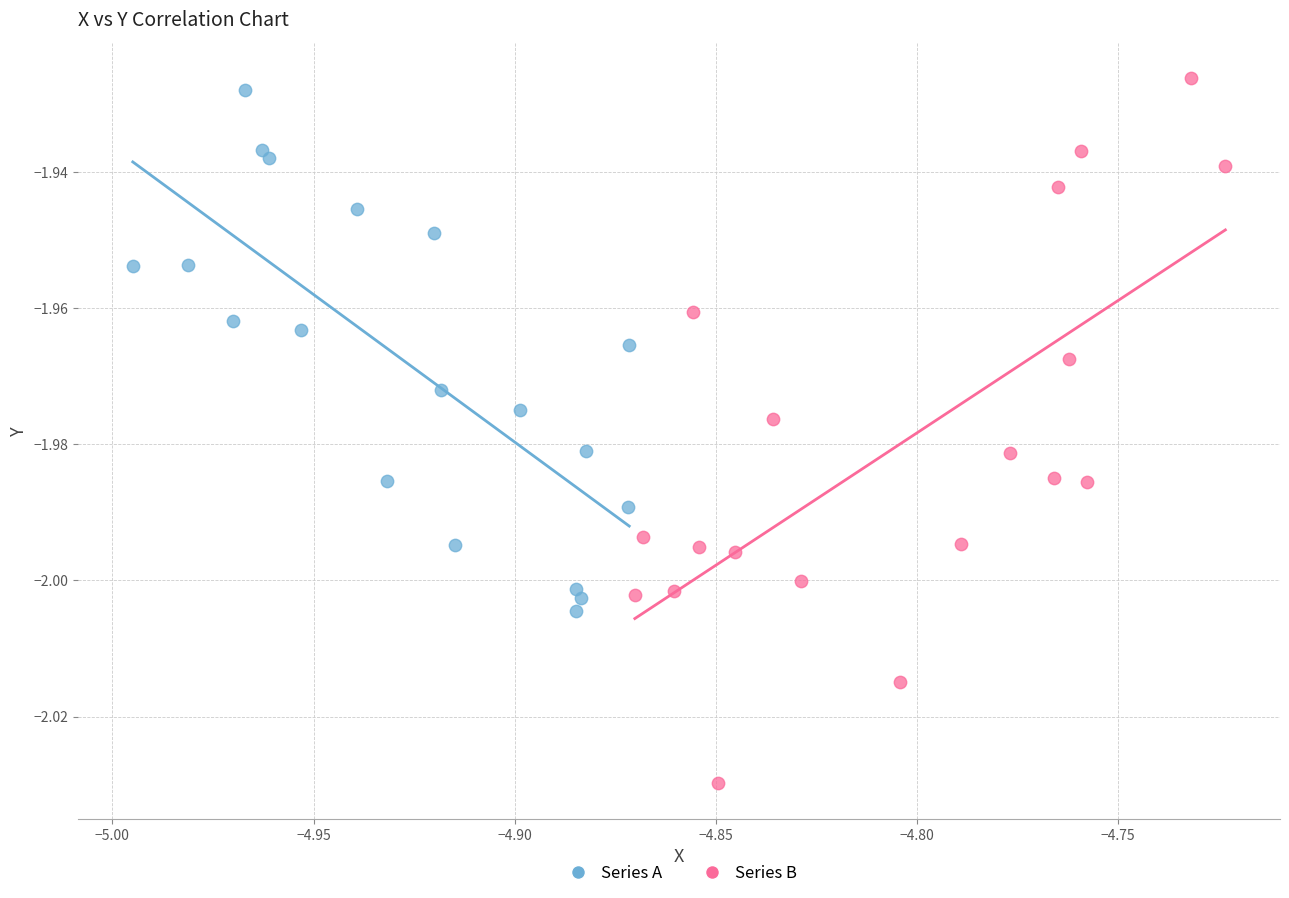

What are all the series names shown in the legend?

Series A, Series B